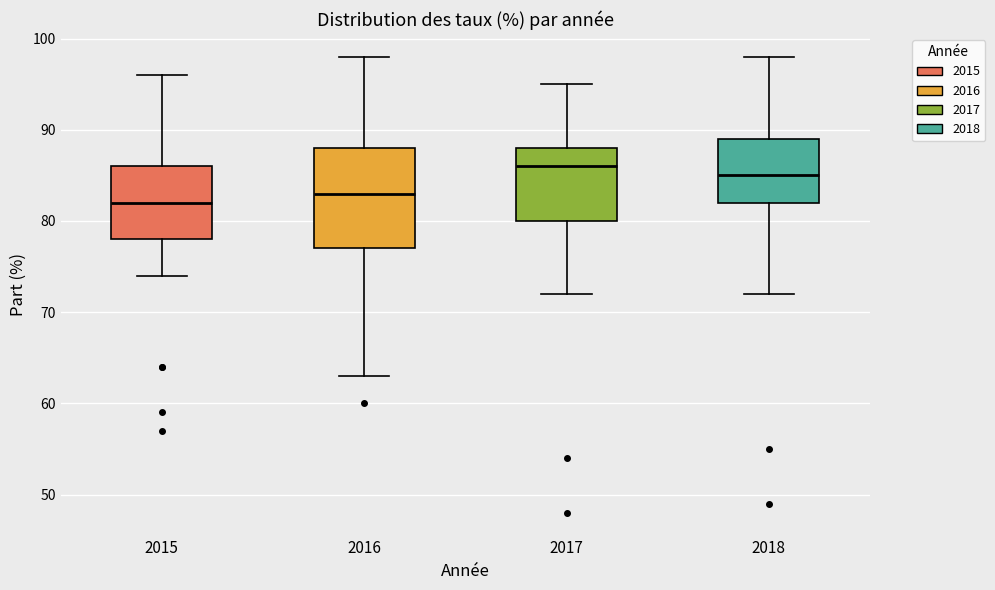

Which box has the lowest median line?

2015